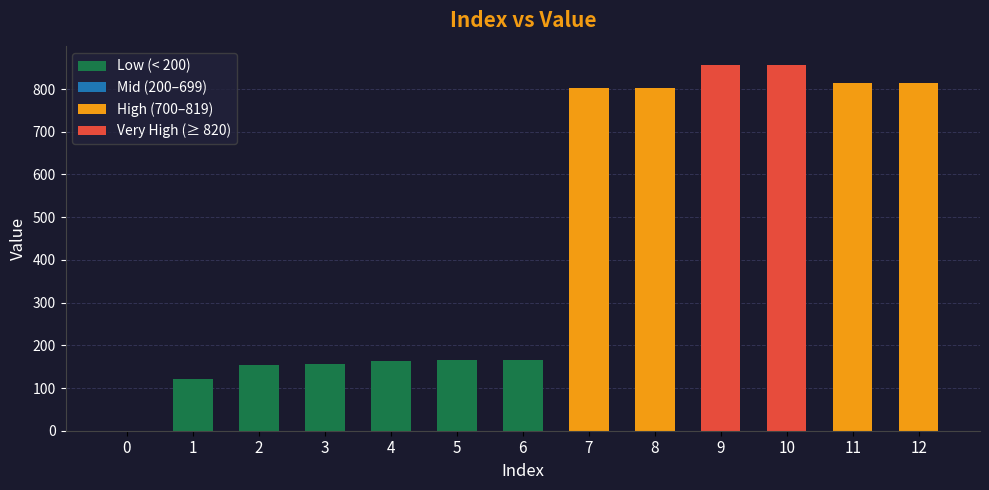

Approximately how many times larger is the value at 5 compared to 3?

1.1